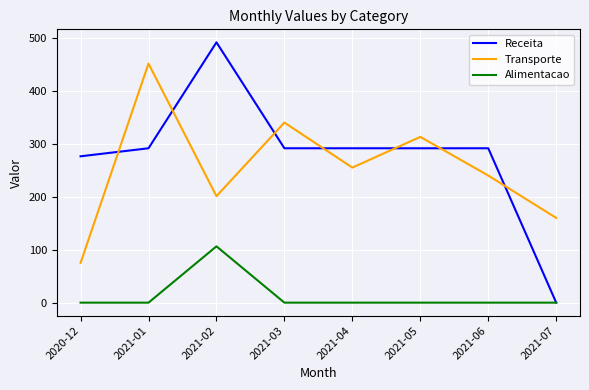

Reading right to left, transcribe all the data shown in this chart.

Receita: 0.0	291.5	291.5	291.5	291.5	491.5	291.5	276.3
Transporte: 160.0	240.0	313.0	255.0	340.0	201.0	451.4	75.0
Alimentacao: 0.0	0.0	0.0	0.0	0.0	106.3	0.0	0.0